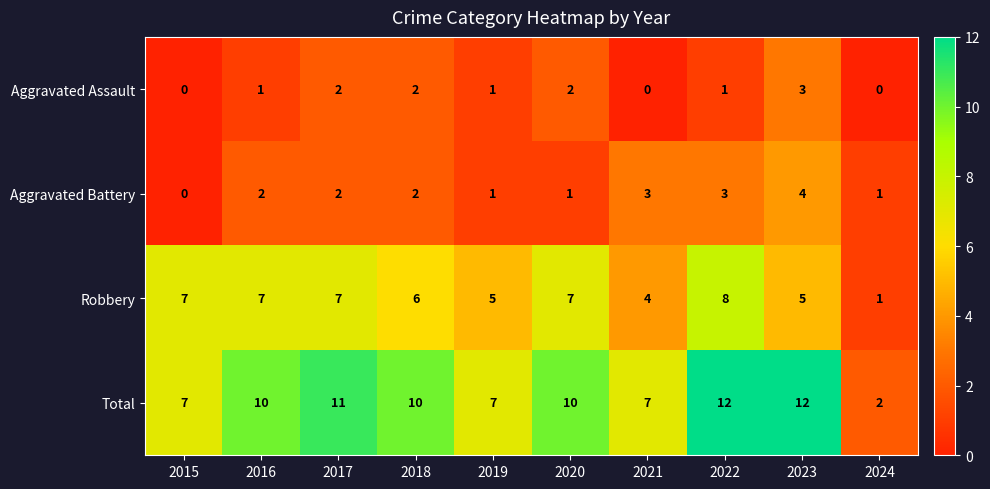

How many Robbery values are between 5 and 7?

7